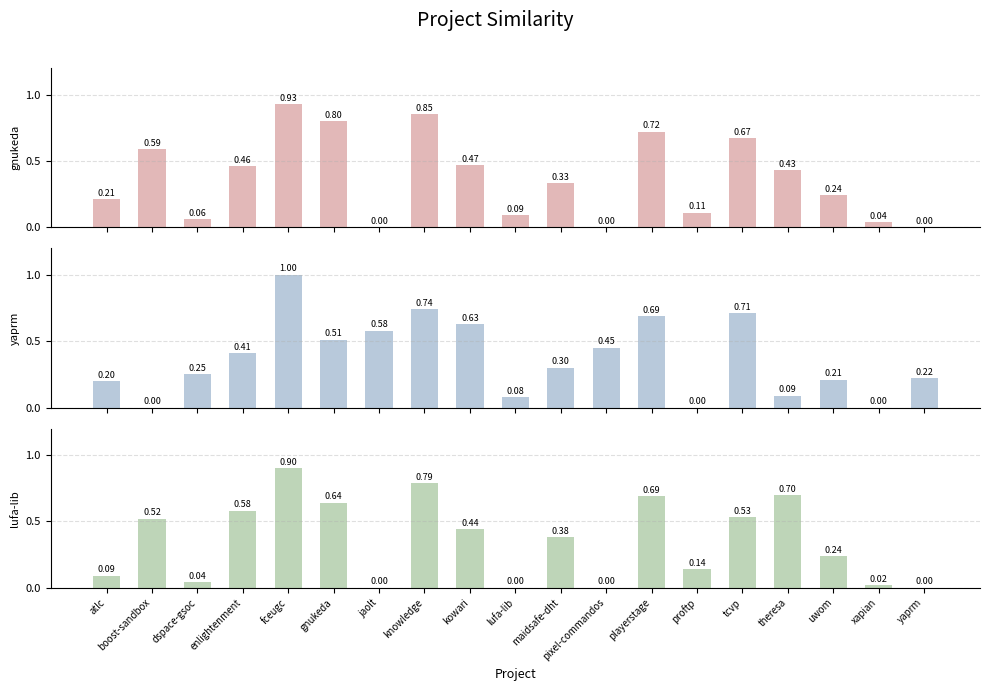

Reading left to right, extract all data points from this chart.

gnukeda.csv: 0.2	0.6	0.1	0.5	0.9	0.8	0.0	0.8	0.5	0.1	0.3	0.0	0.7	0.1	0.7	0.4	0.2	0.0	0.0
yaprm.csv: 0.2	0.0	0.2	0.4	1.0	0.5	0.6	0.7	0.6	0.1	0.3	0.5	0.7	0.0	0.7	0.1	0.2	0.0	0.2
lufa-lib.csv: 0.1	0.5	0.0	0.6	0.9	0.6	0.0	0.8	0.4	0.0	0.4	0.0	0.7	0.1	0.5	0.7	0.2	0.0	0.0